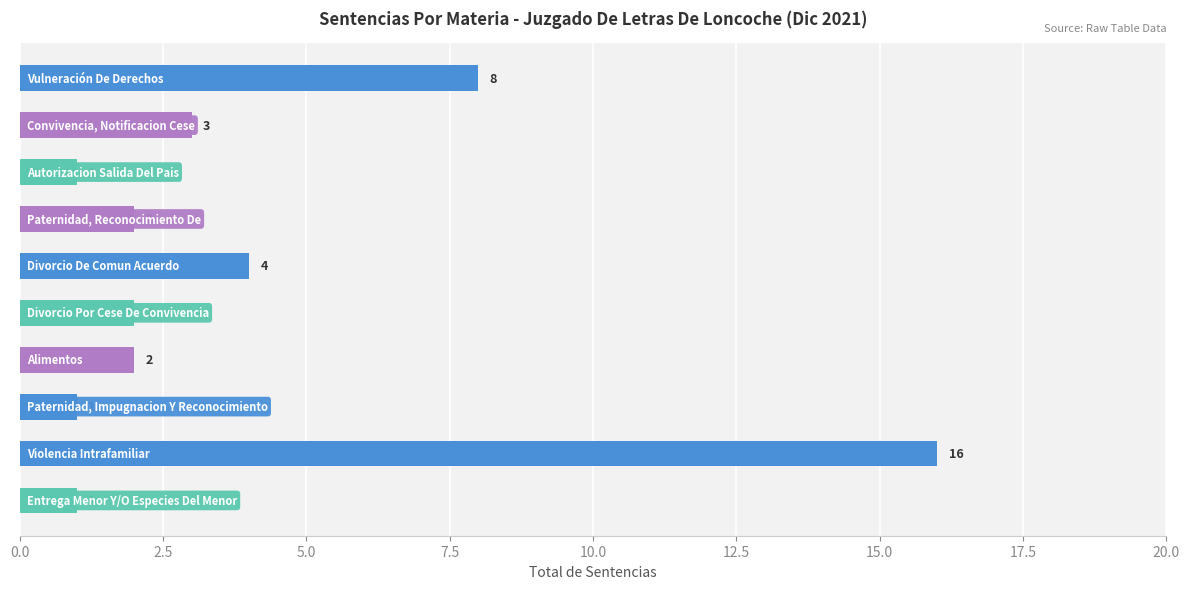

What is the difference between the maximum and minimum values?

15